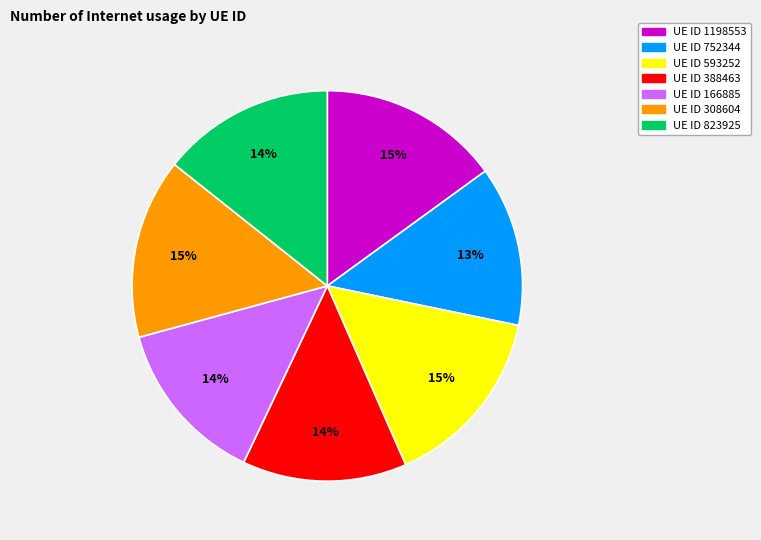

Does any single category account for the majority?

No